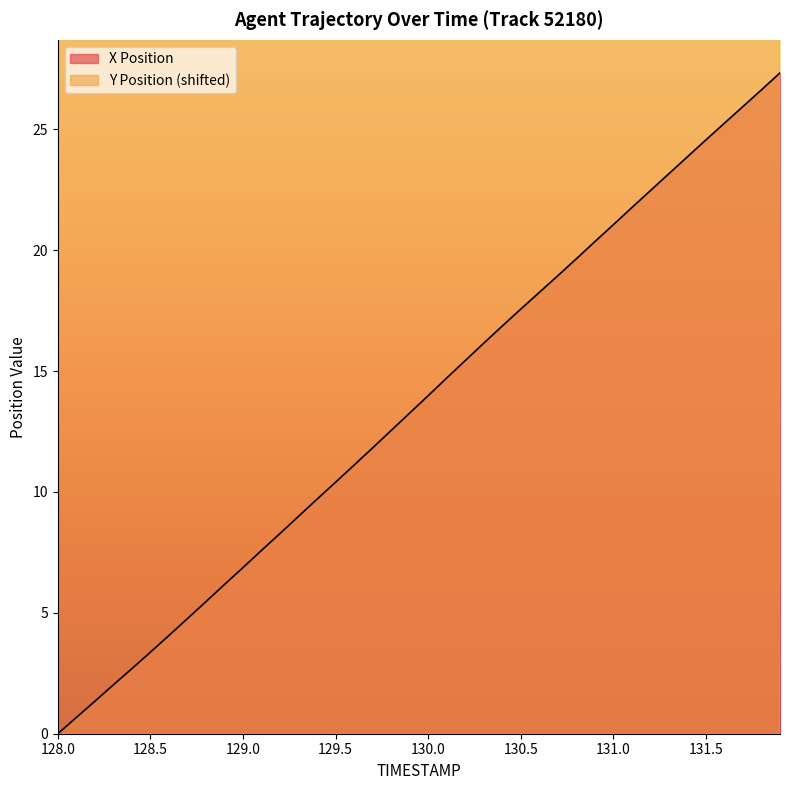

True or false: Y Position has a value of 58.8 at 130.1.

False